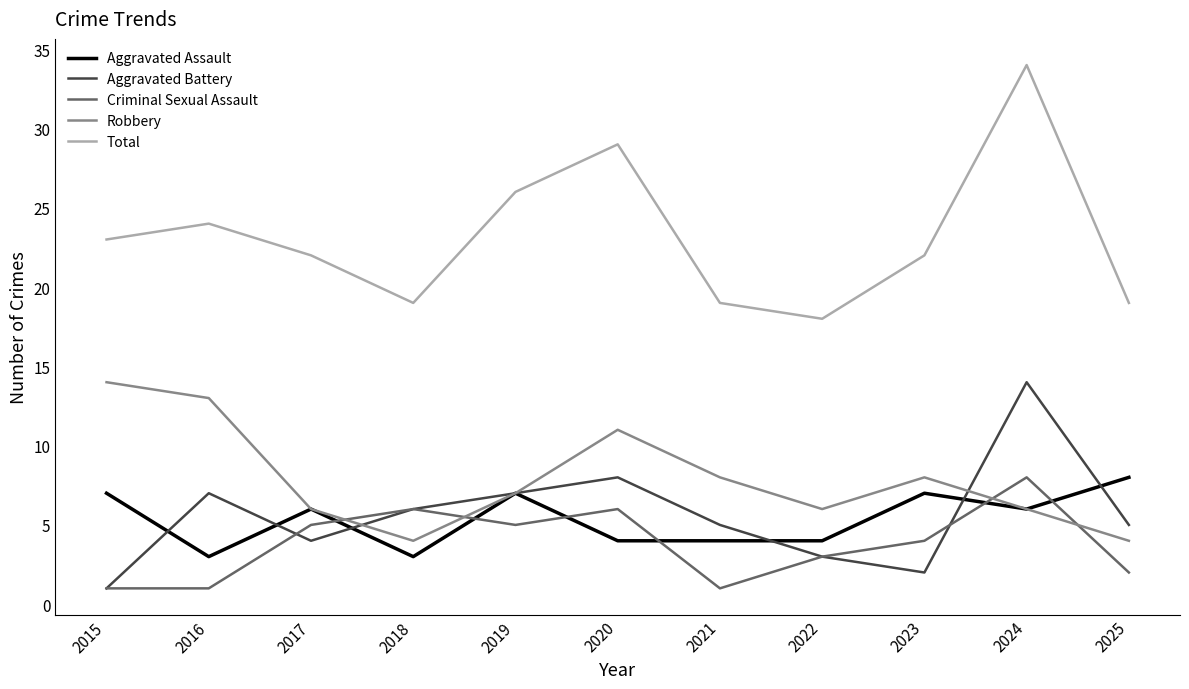

True or false: Criminal Sexual Assault has more than 1 points higher than both neighbors.

True